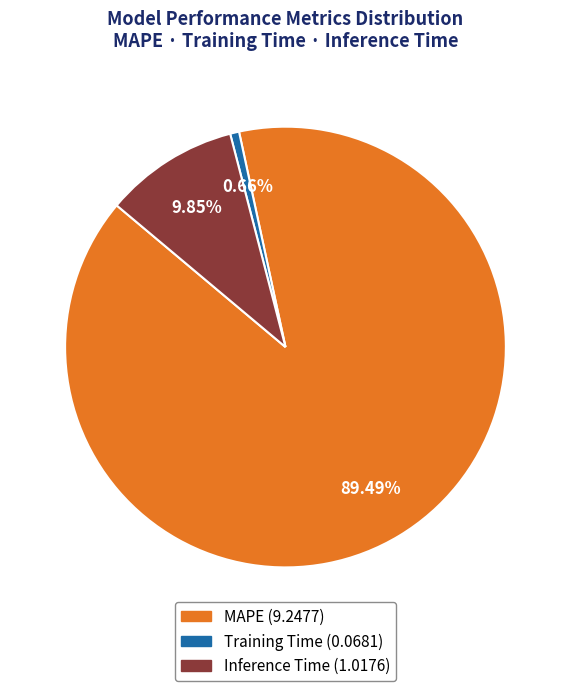

Which has a higher value, Training Time or Inference Time?

Inference Time